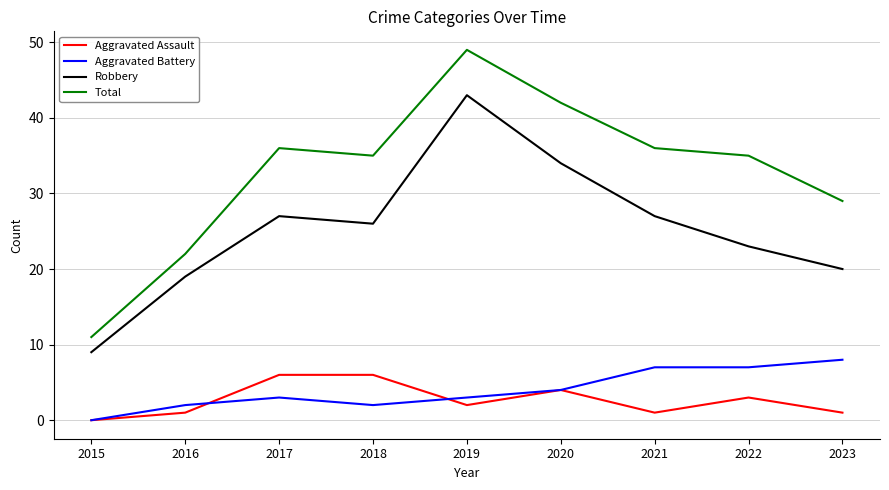

True or false: Robbery and Total cross at least once.

False